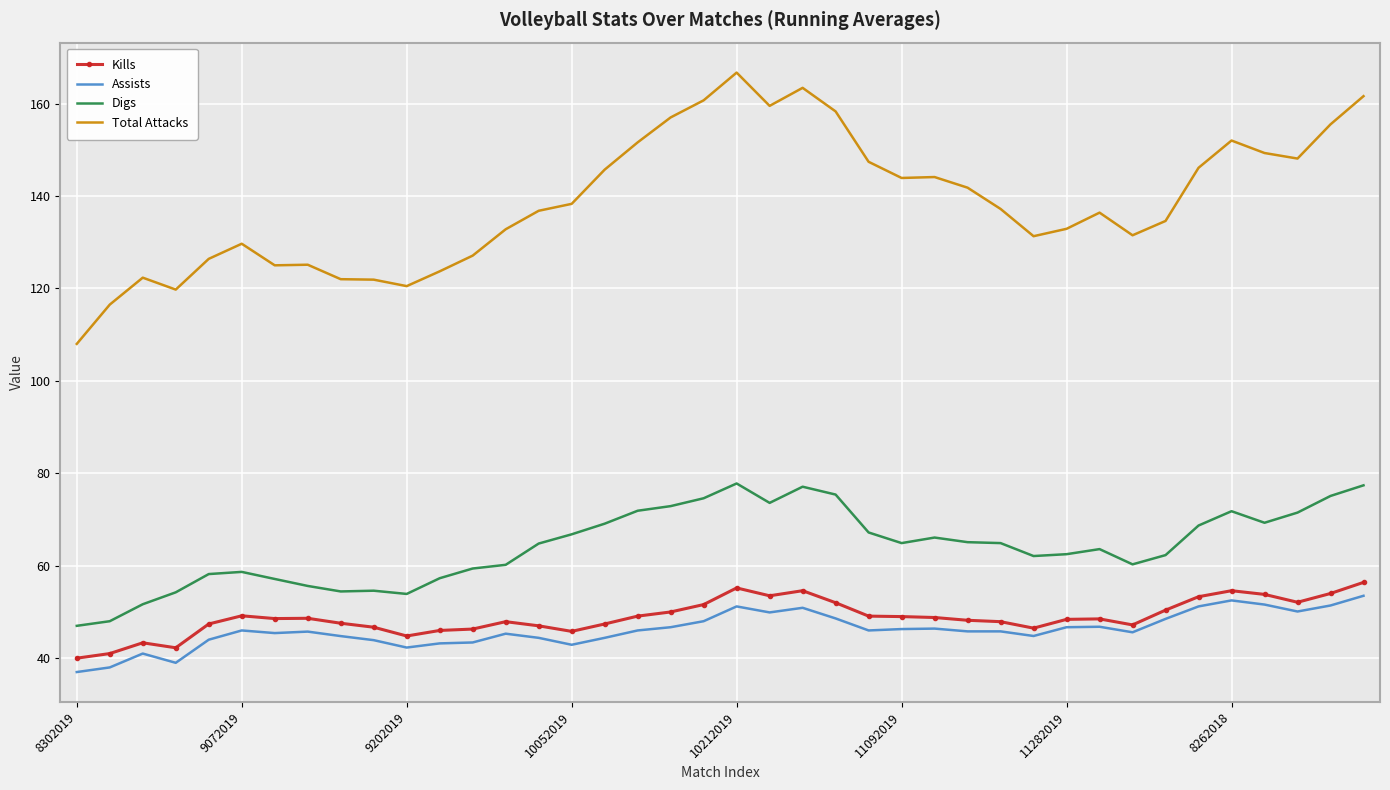

True or false: Kills and Digs cross at least once.

False